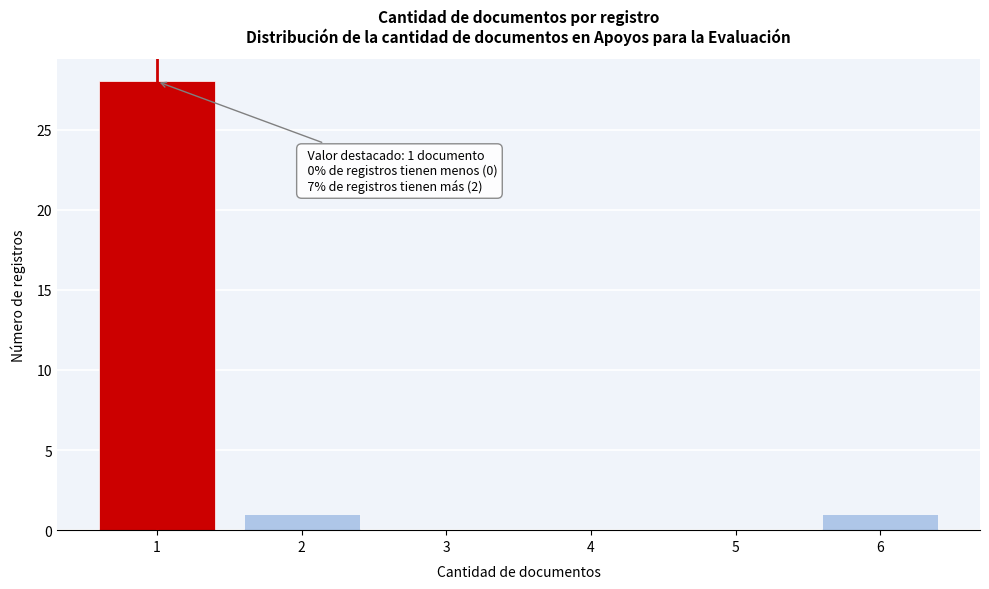

Over which range of the x-axis is the bar tallest?

0.5 to 1.5